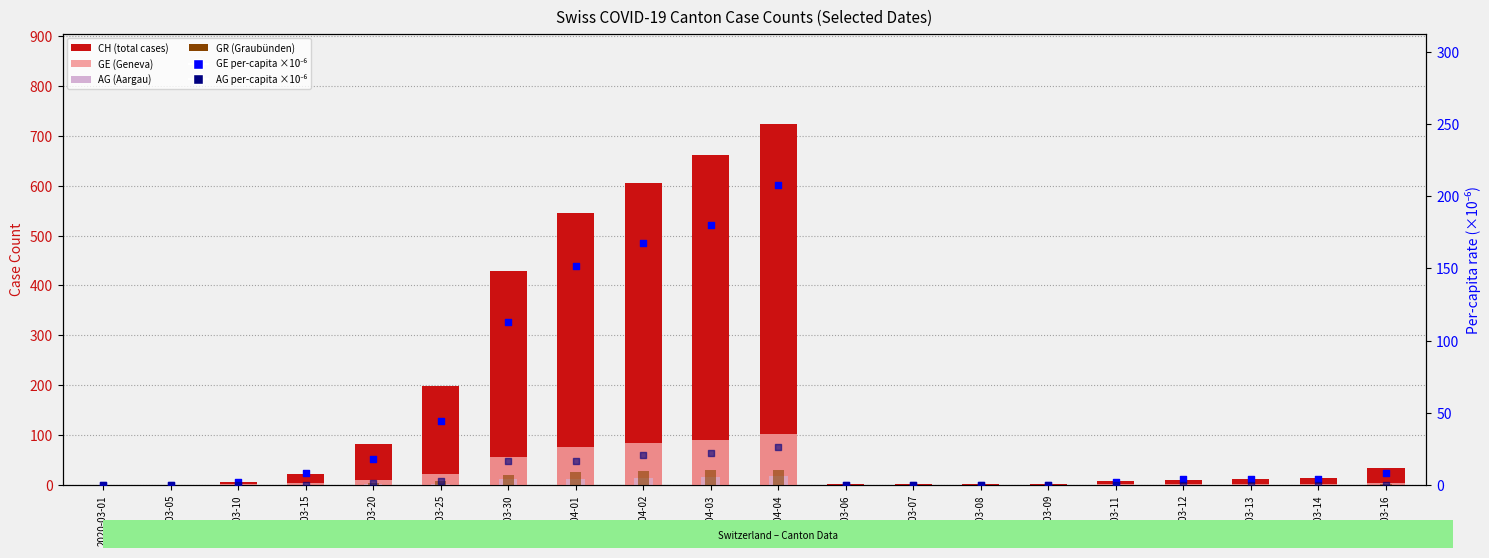

At how many categories does at least one series exceed 417?

5